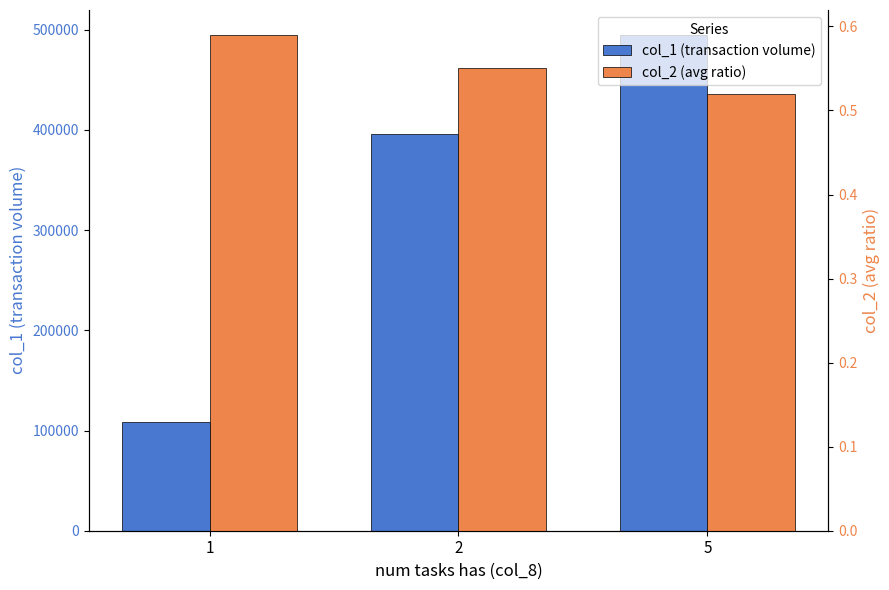

How many bars are there in total?

6